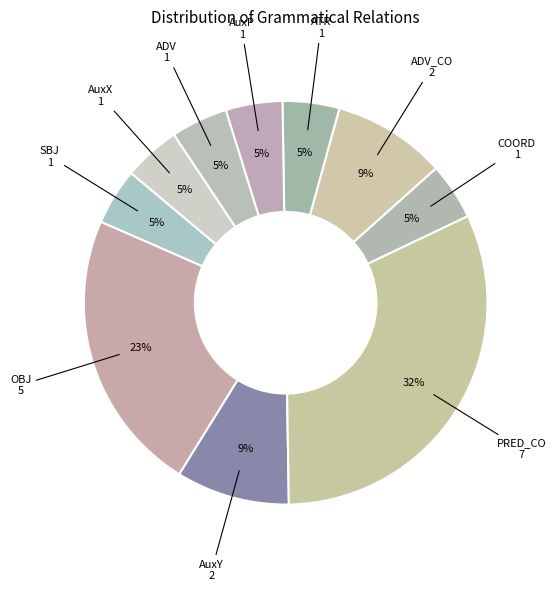

What is the largest slice in the pie chart?

PRED_CO